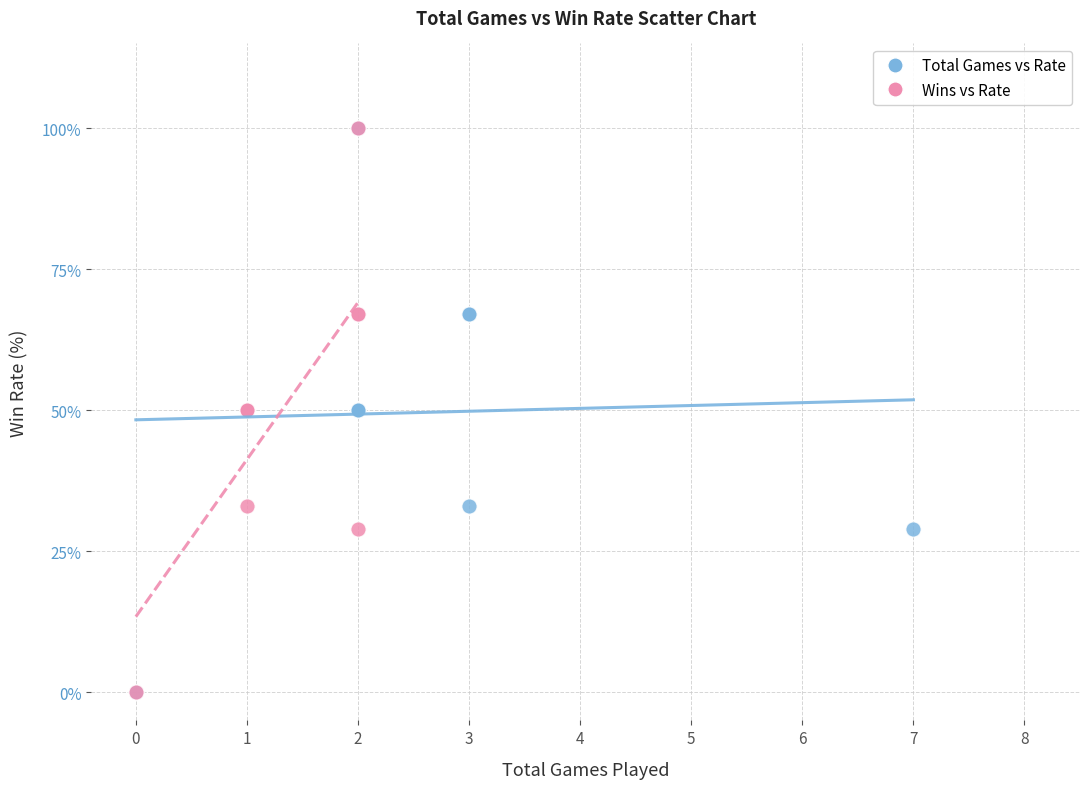

What are all the series names shown in the legend?

Total Games vs Rate, Wins vs Rate